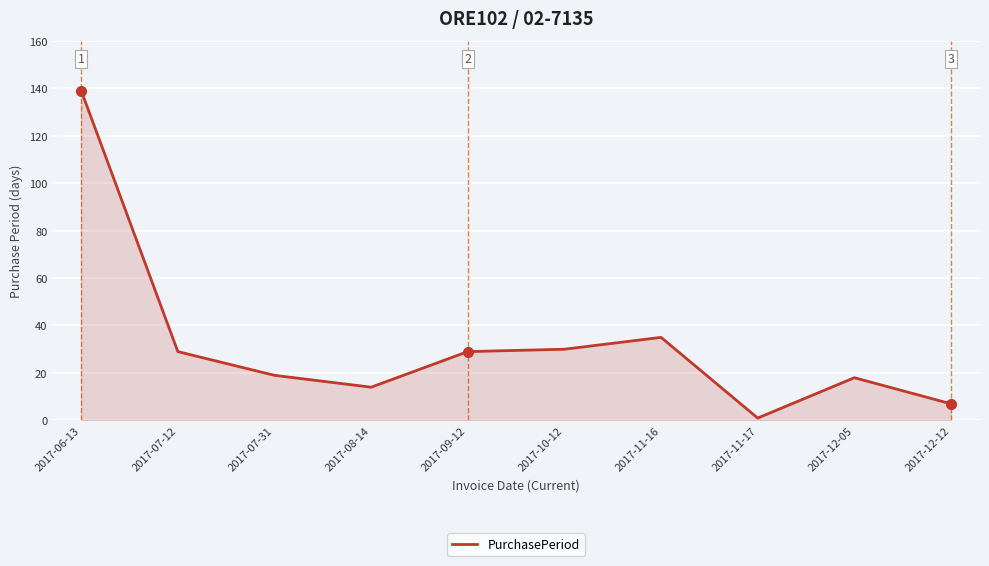

Which has a higher value, 2017-06-13 or 2017-11-16?

2017-06-13